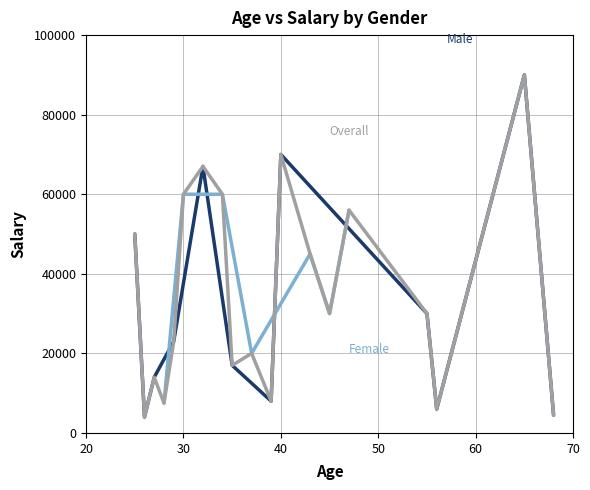

Does the chart display data point markers on the line(s)?

No